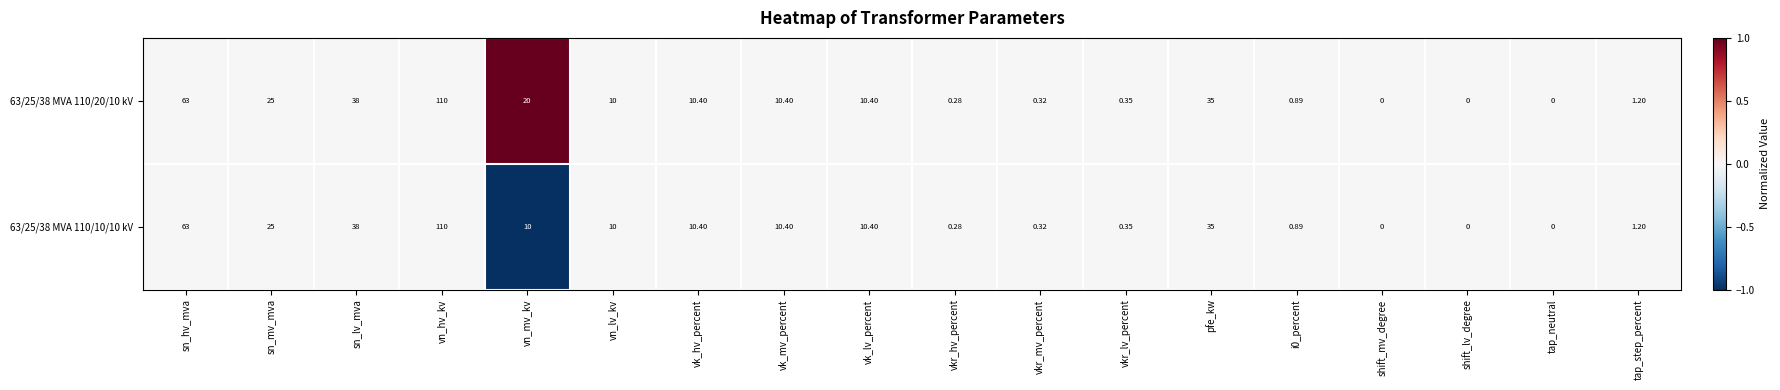

What is the smallest value displayed?

0.0